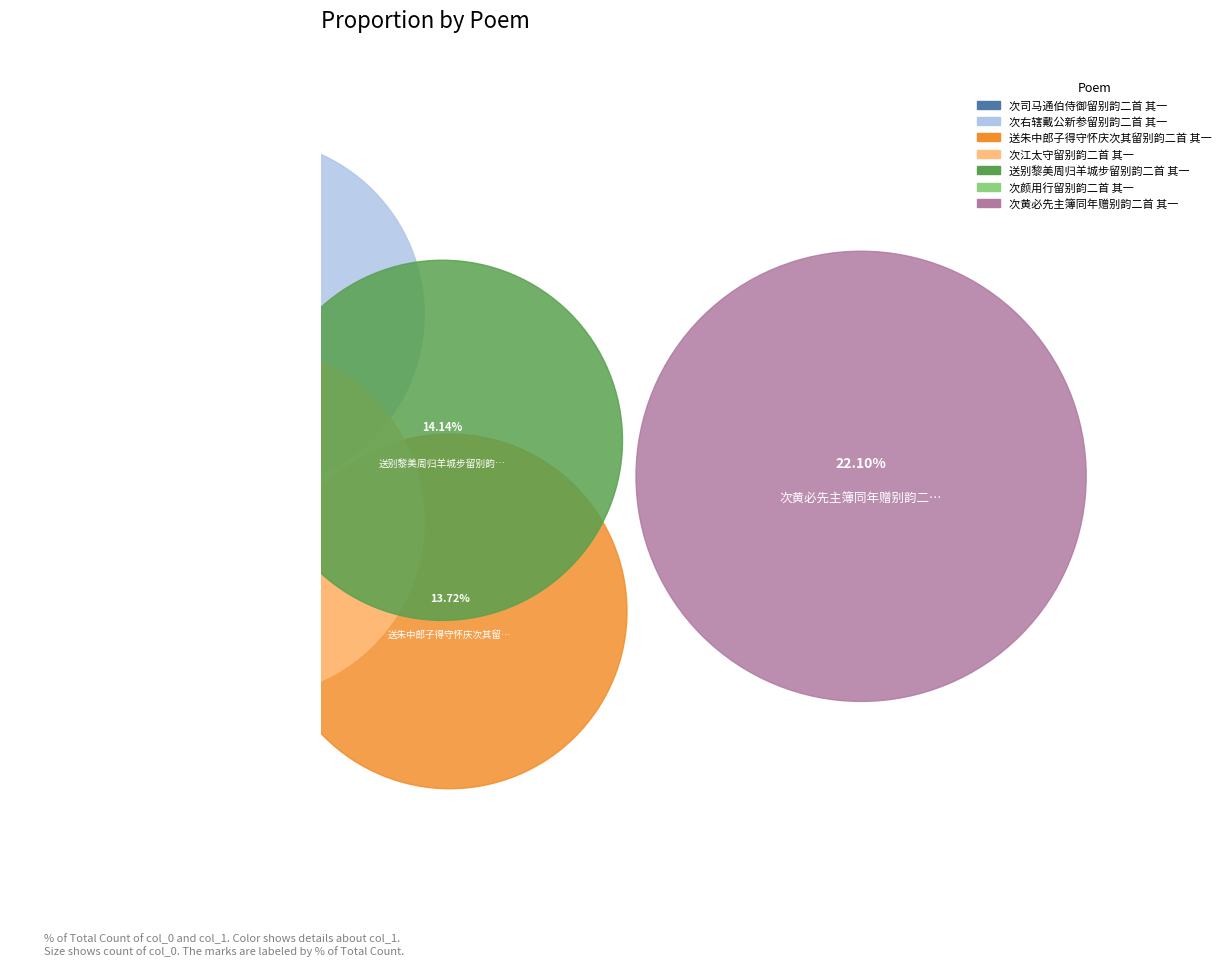

How much of the chart is everything except 送别黎美周归羊城步留别韵二首 其一?

85.9%